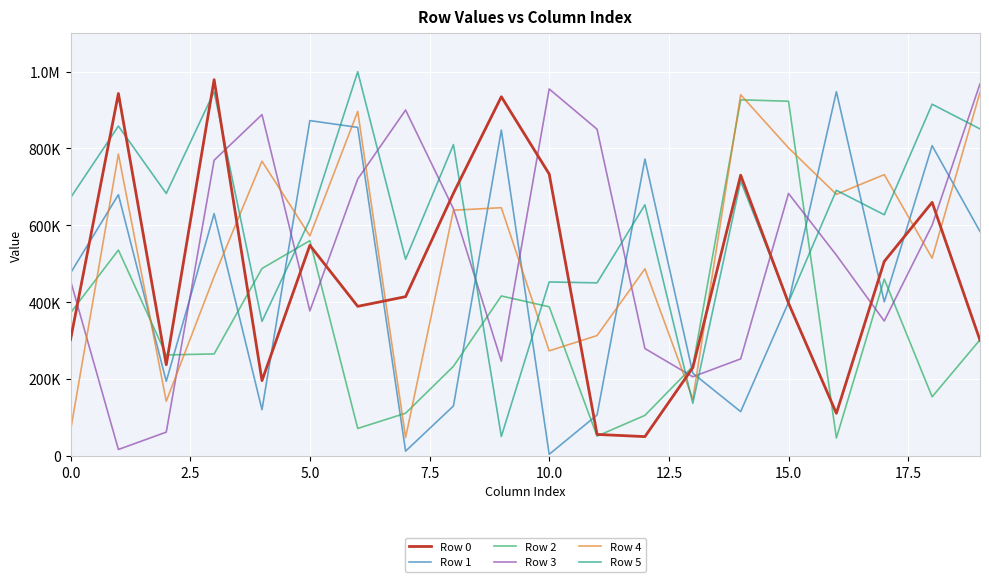

In Row 3, how many points are lower than both neighbors (excluding endpoints)?

5